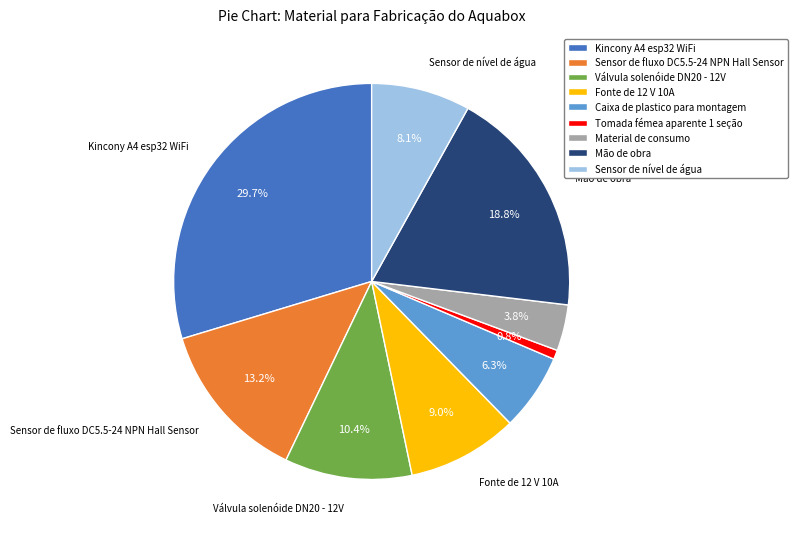

Combined, what portion of the pie is Fonte de 12 V 10A and Material de consumo?

12.8%